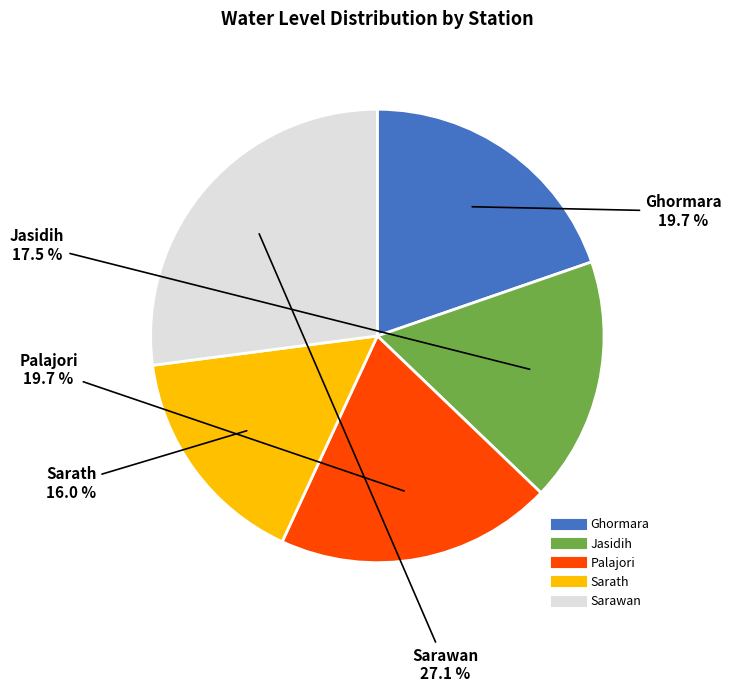

Which category has the smallest portion of the pie?

Sarath